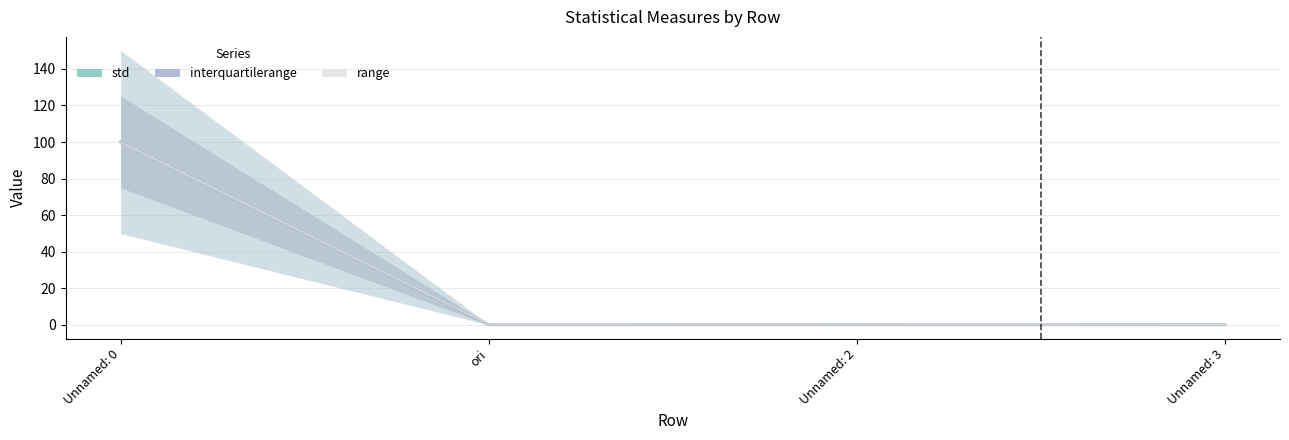

Which category has the lowest value in the std series?

Unnamed: 3